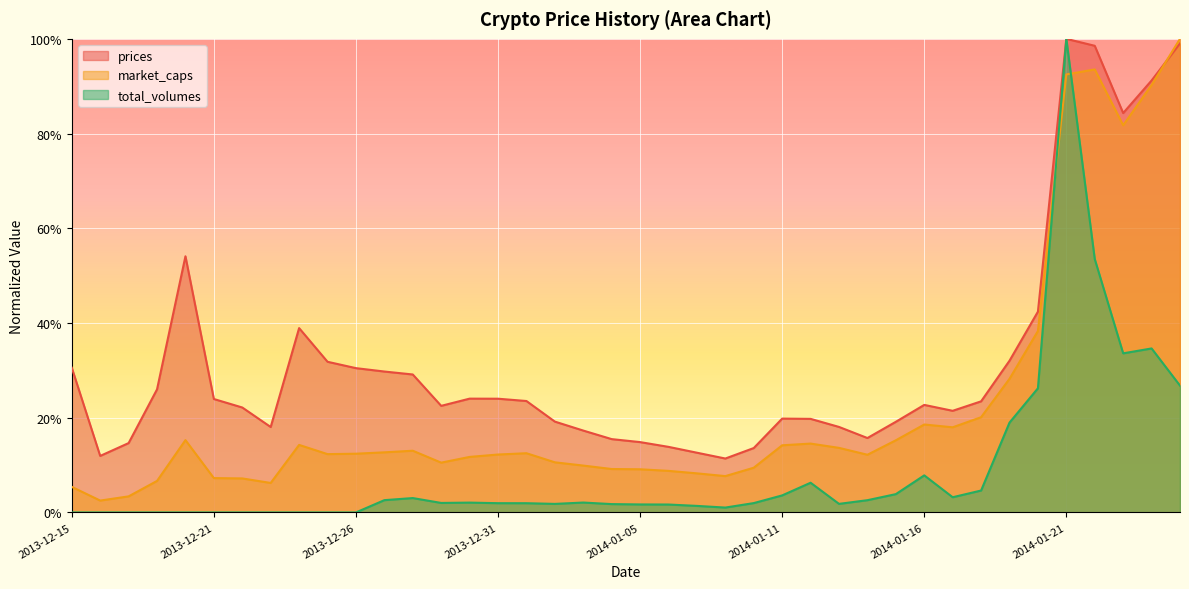

What is the difference between the highest and lowest values at 2013-12-18?

0.1